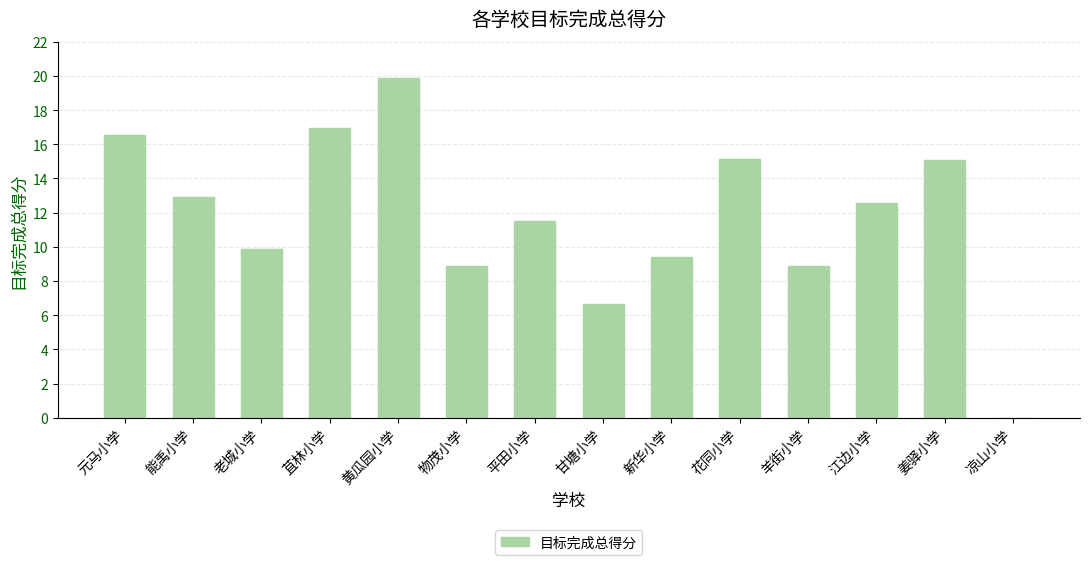

At which label does the data first exceed 12?

元马小学